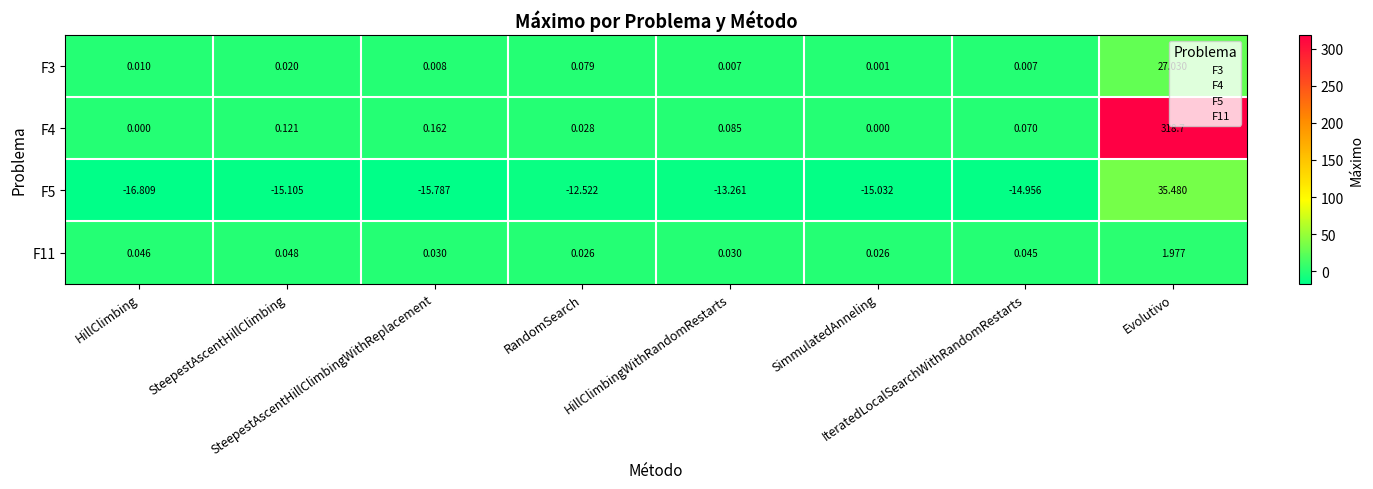

Which series has the largest total across all categories?

F4